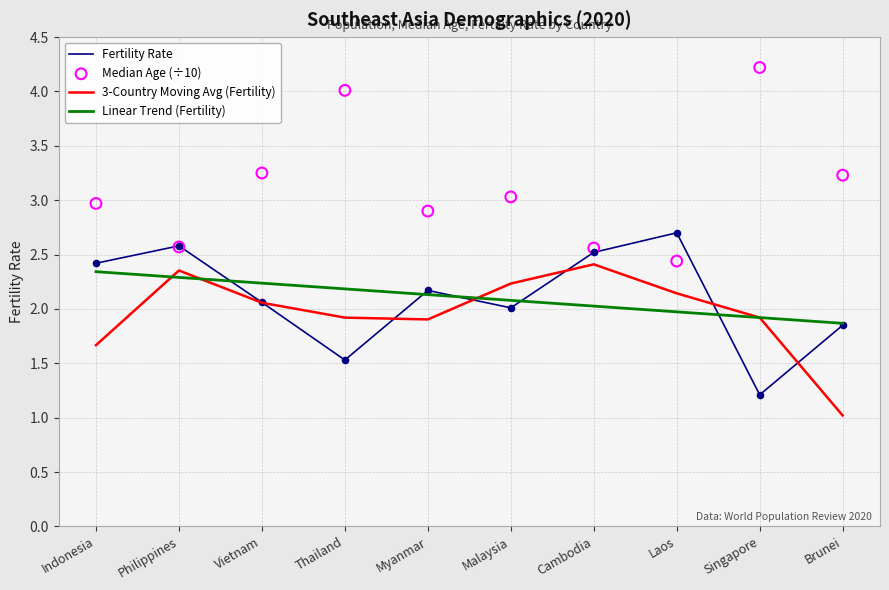

Which series reaches the minimum Y coordinate?

3-Country Moving Avg (Fertility)